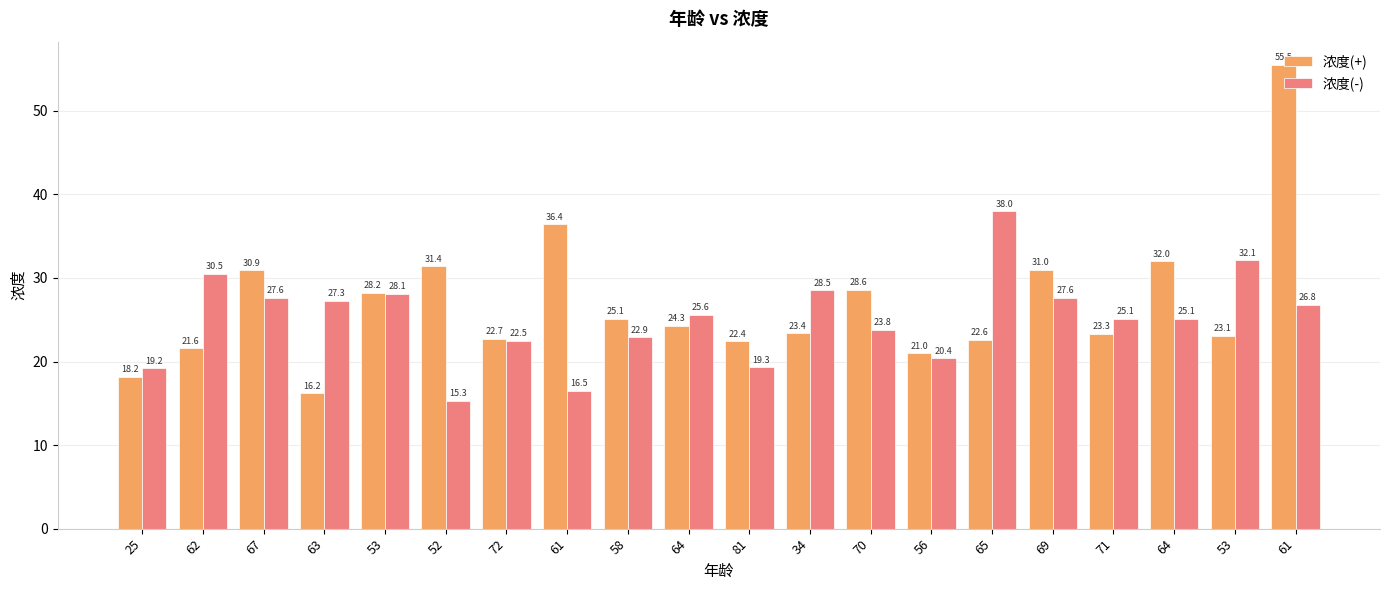

What are all the series names shown in the legend?

浓度(+), 浓度(-)